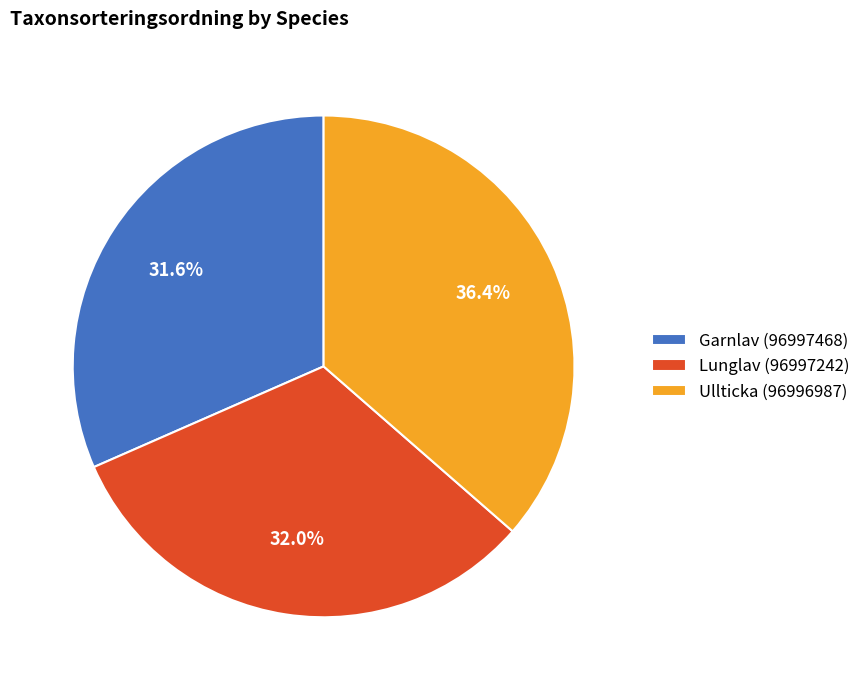

What is the largest slice in the pie chart?

Ullticka (96996987)